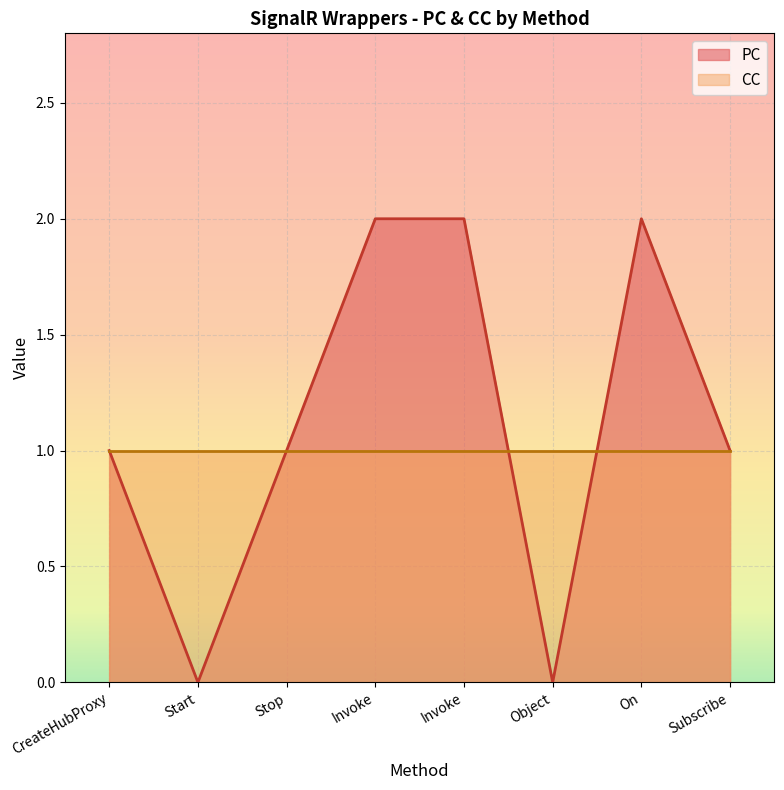

True or false: the data has more than 0 interior local peaks.

True